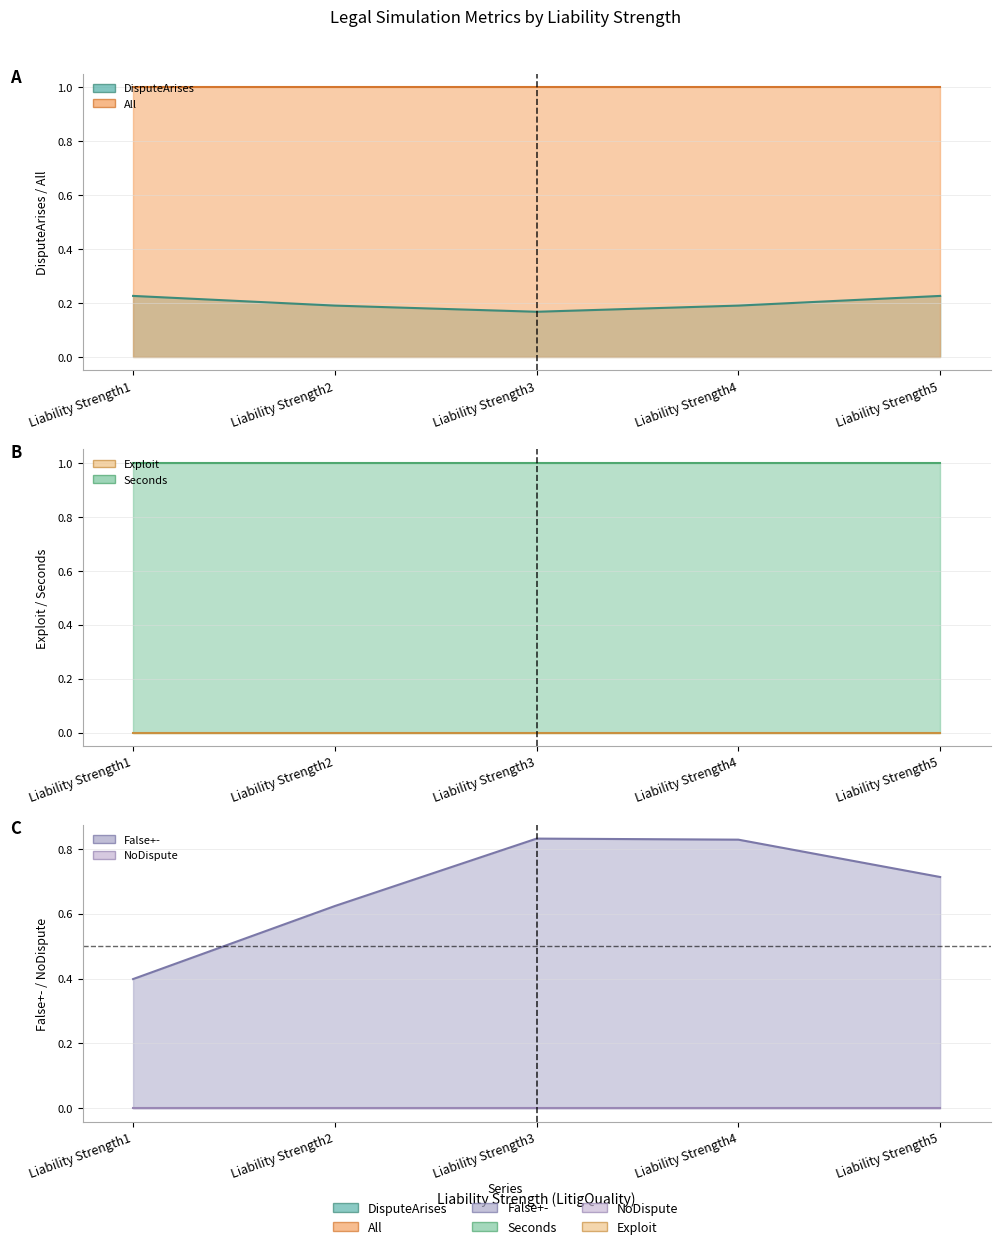

In DisputeArises, how many points are lower than both neighbors (excluding endpoints)?

1